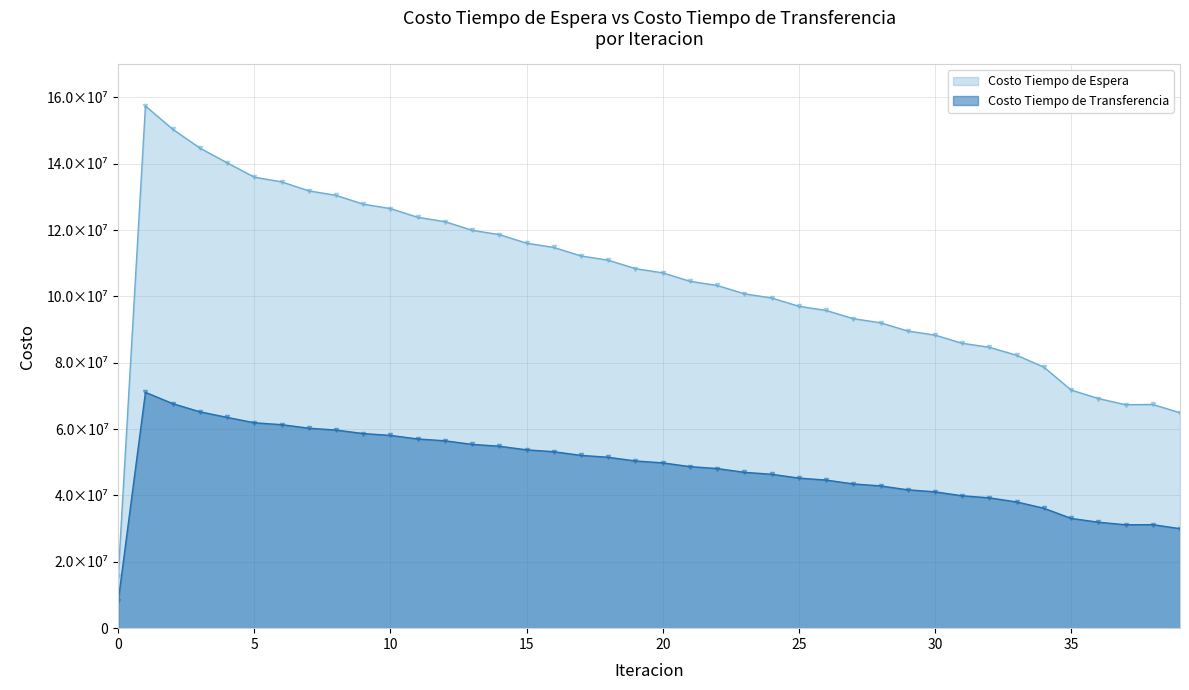

What is the minimum value for Costo Tiempo de Espera?

15739634.2